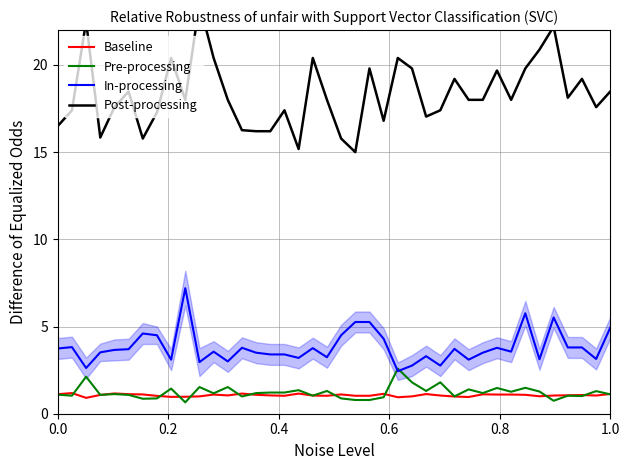

What is the highest value of the Baseline series?

1.2